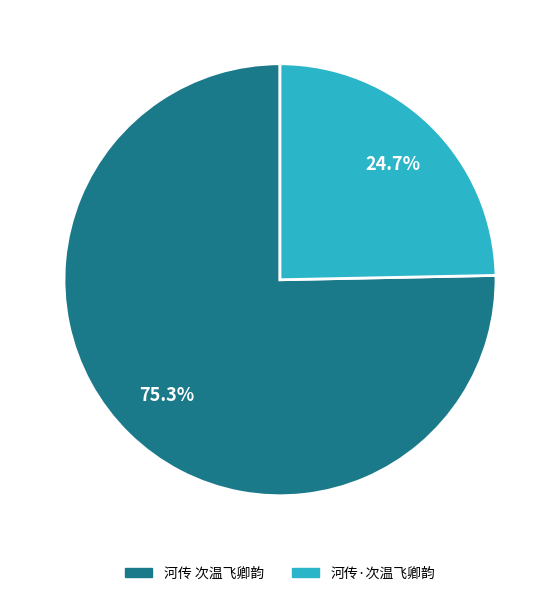

To the nearest percent, what is the average slice percentage?

50%